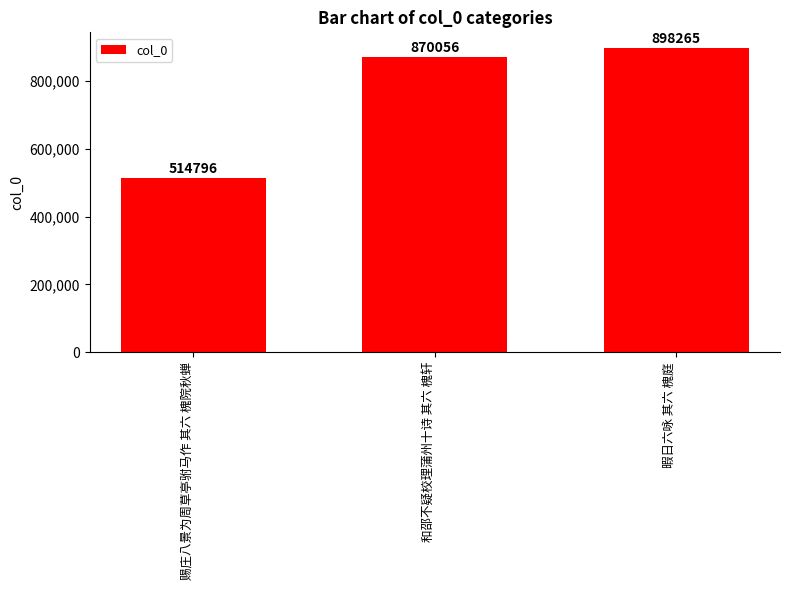

Rank the categories by value from lowest to highest.

赐庄八景为周草亭驸马作 其六 槐院秋蝉, 和邵不疑校理蒲州十诗 其六 槐轩, 暇日六咏 其六 槐庭